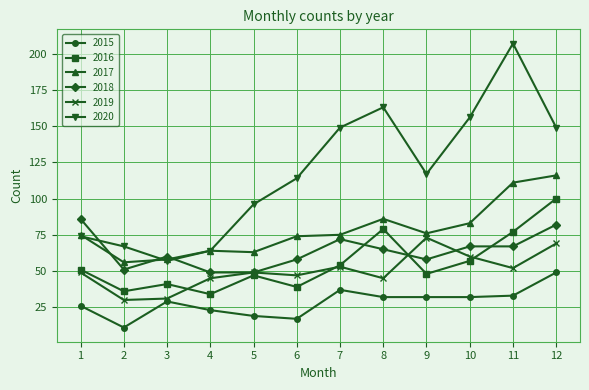

The value of 2016 at 12 is 100. True or false?

True